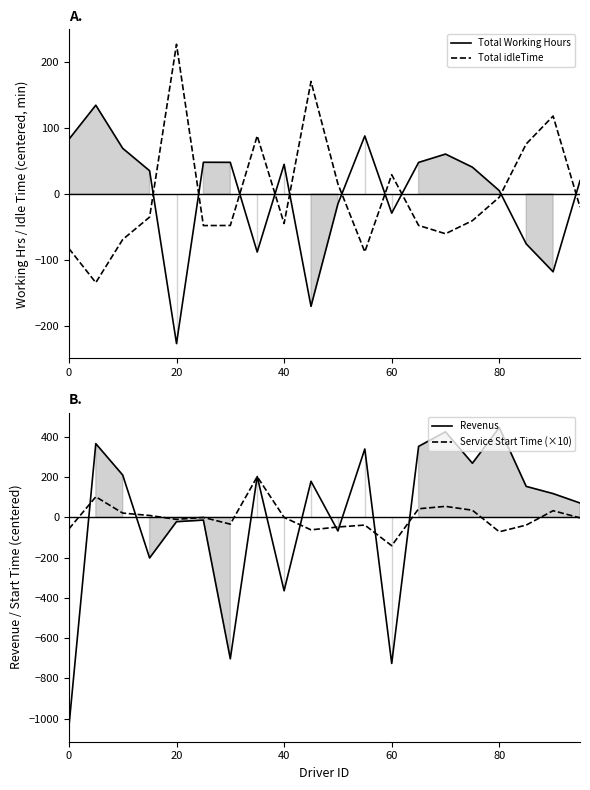

In Service Start Time (×10), how many points are higher than both neighbors (excluding endpoints)?

6